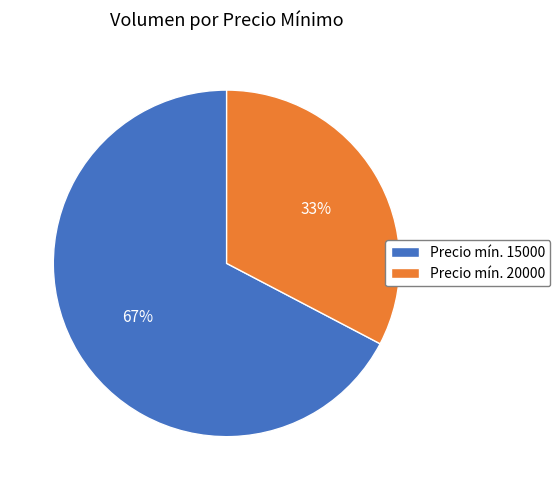

Count the number of slices in the pie.

2